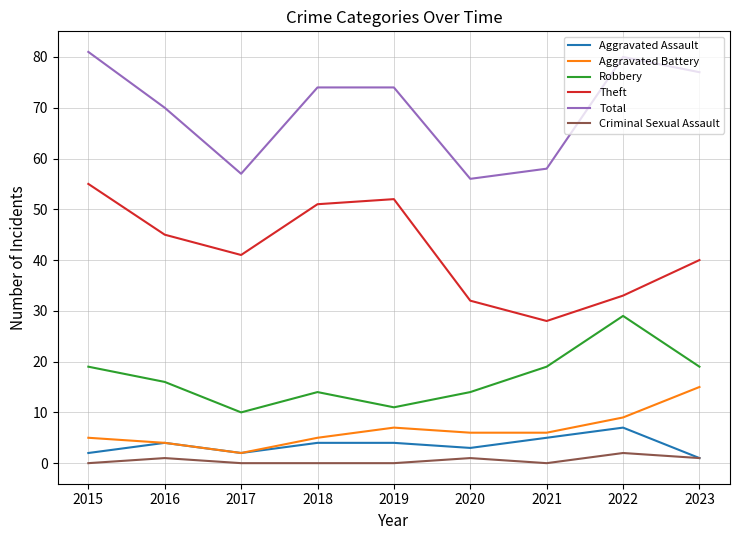

True or false: Robbery has more than 2 interior local peaks.

False